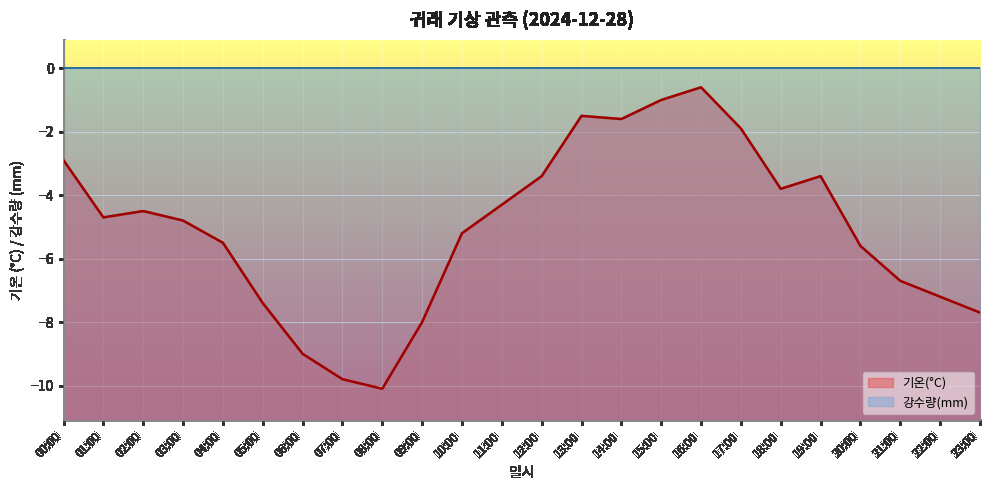

What is the maximum value shown in the chart?

0.0